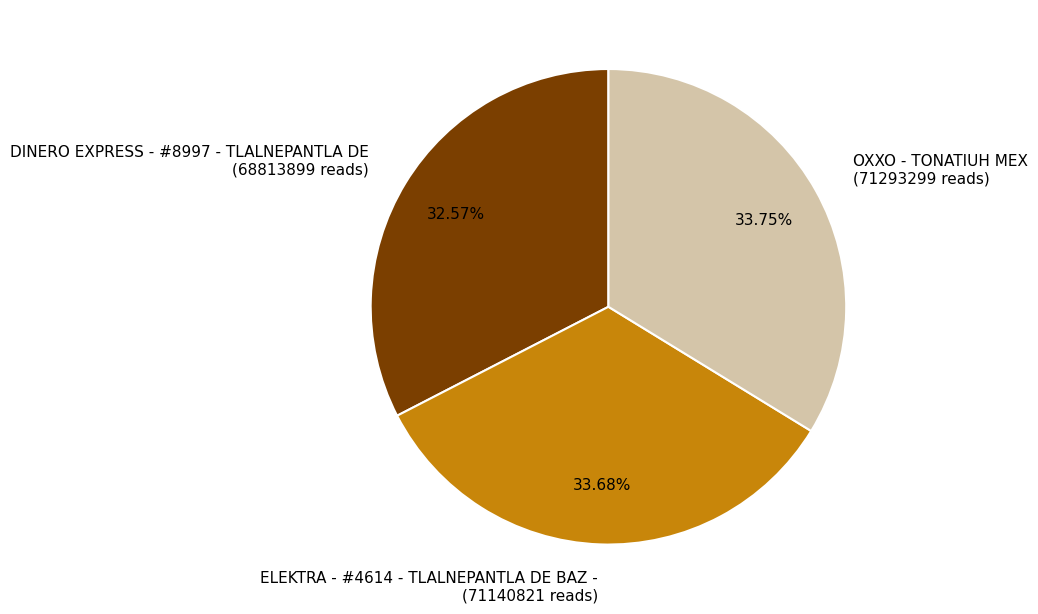

To the nearest percent, what is the combined percentage of OXXO - TONATIUH MEX and ELEKTRA - #4614 - TLALNEPANTLA DE BAZ -?

67%